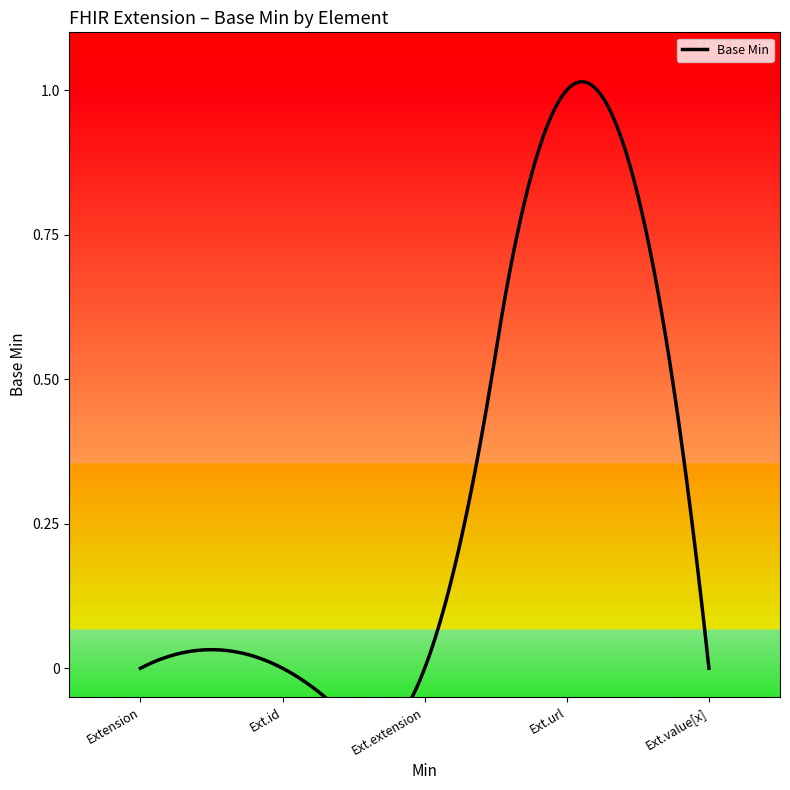

The chart shows a value of 1 at Extension.url. True or false?

False